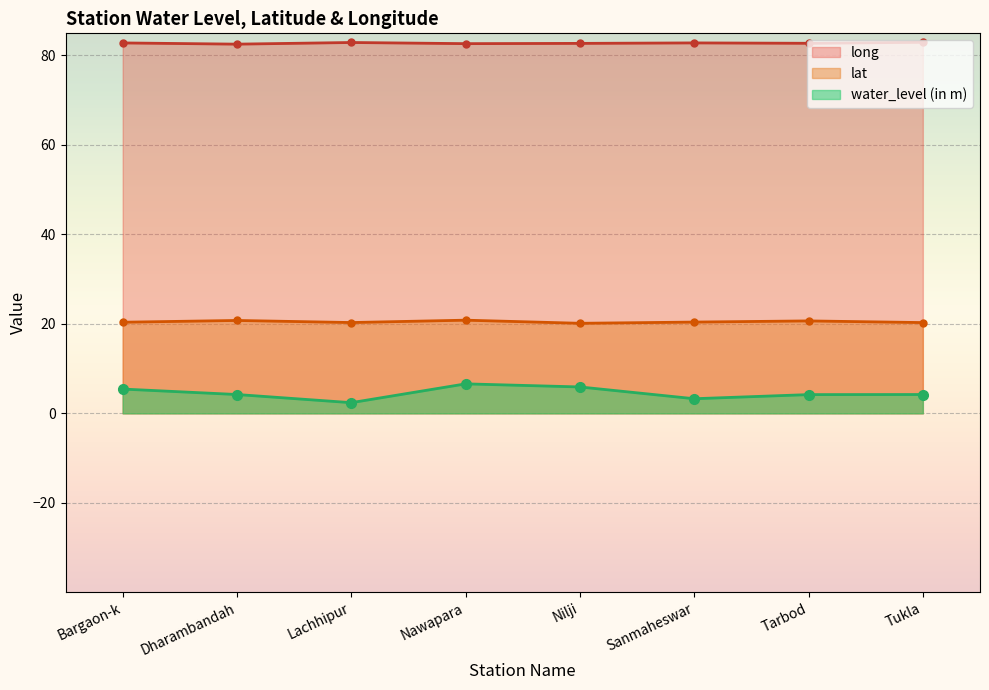

What is the sum of the lat values at Dharambandah and Nawapara?

41.5